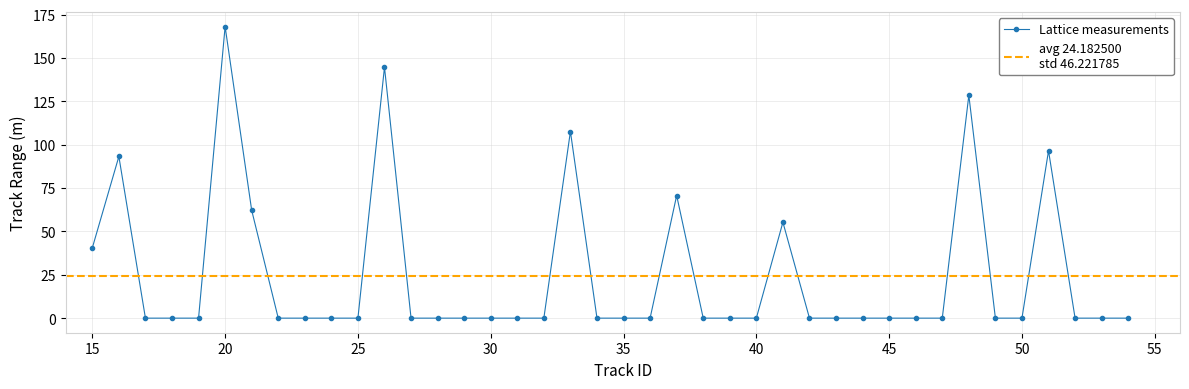

At which label does Lattice measurements reach its peak?

20